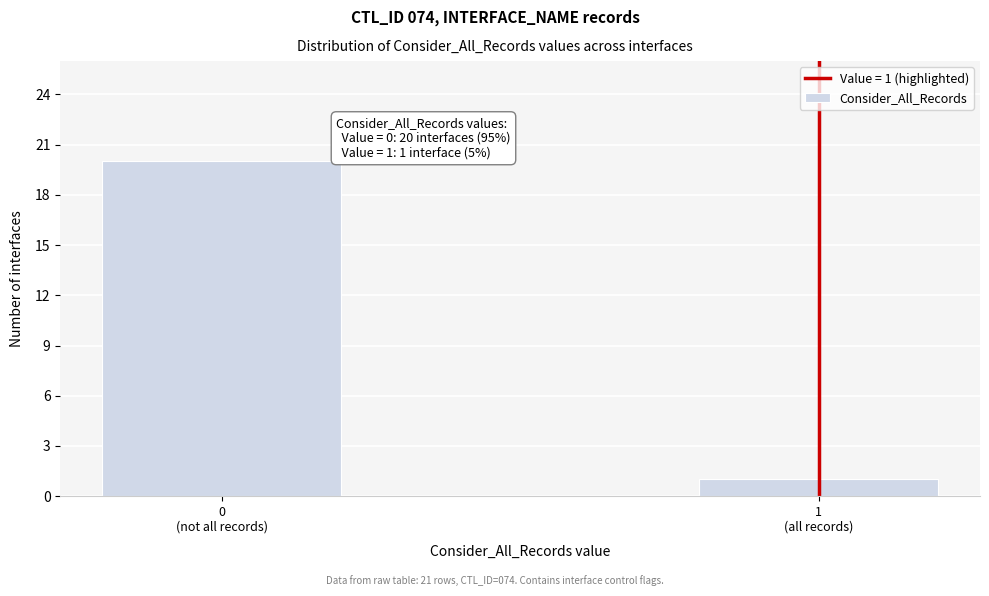

Reading left to right, extract all data points from this chart.

20	1